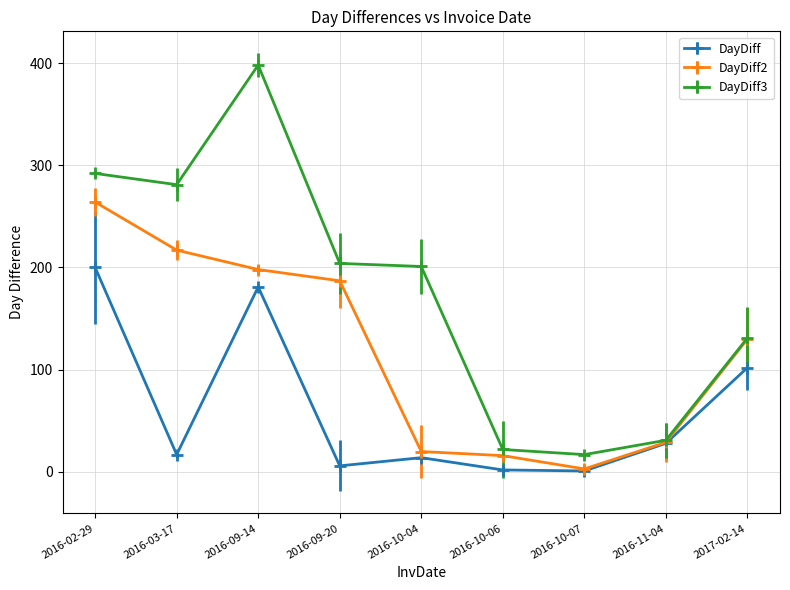

Rank the series by their maximum value, from lowest to highest.

DayDiff, DayDiff2, DayDiff3